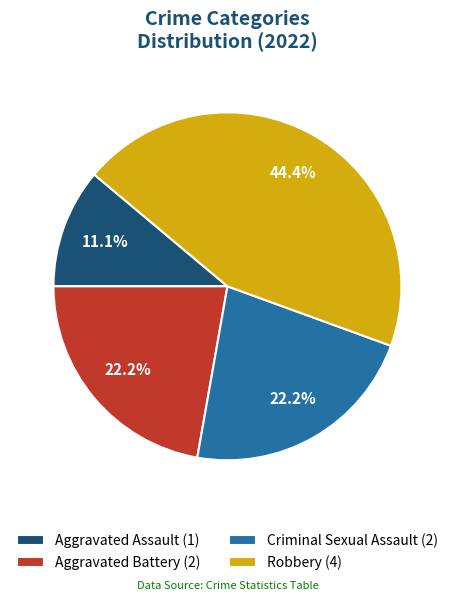

What is the ratio of the value at Aggravated Battery to the value at Aggravated Assault?

2.0